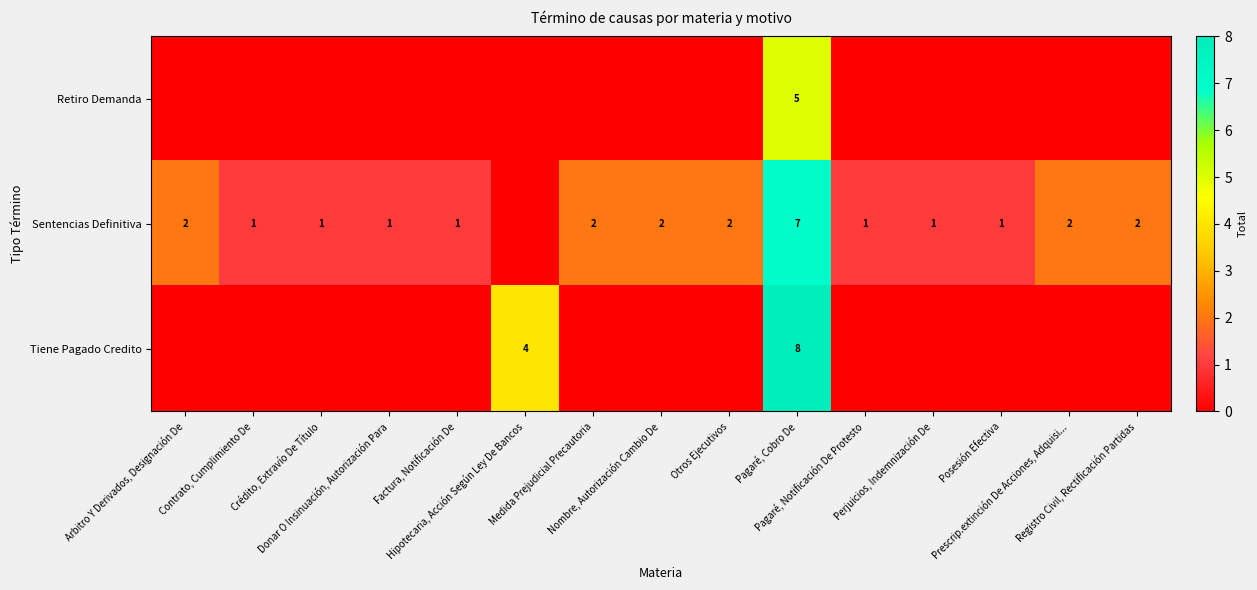

The value of row_2 at Factura, Notificación De is 5. True or false?

False